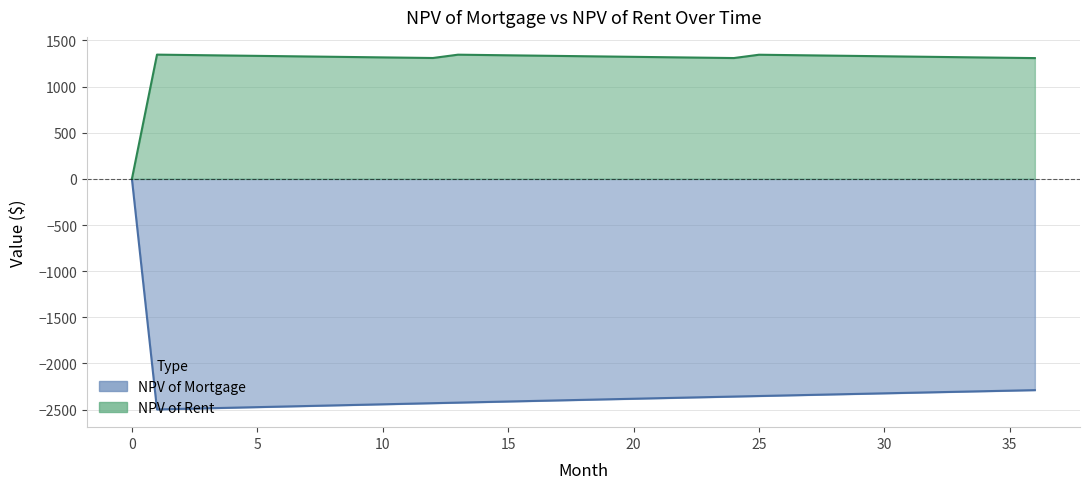

What is the difference between the second highest and second lowest values in the NPV of Mortgage series?

202.8